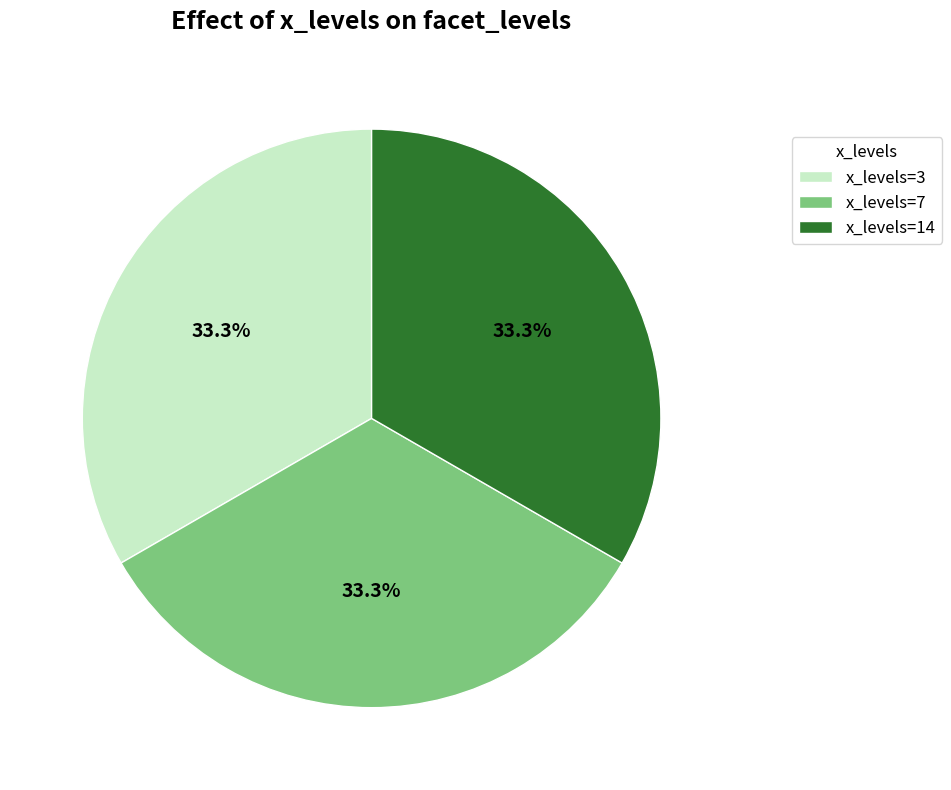

What percentage do x_levels=14 and x_levels=3 together represent?

66.7%